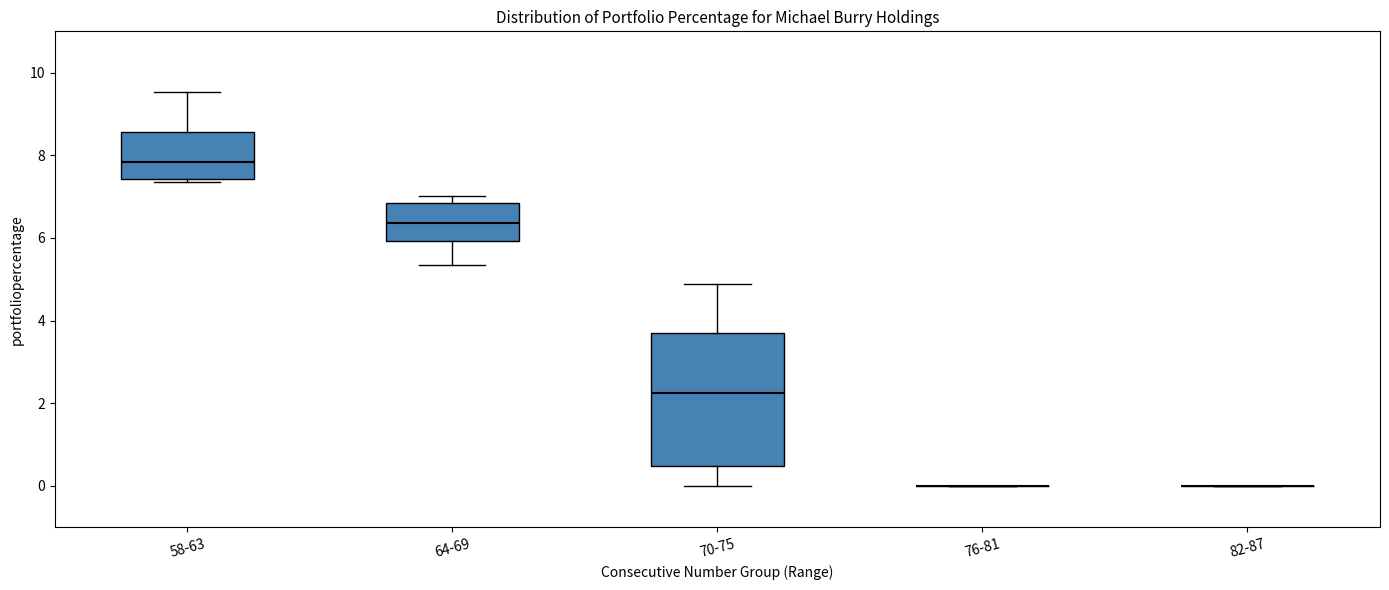

Which box is the tallest, from its lower edge to its upper edge?

70-75